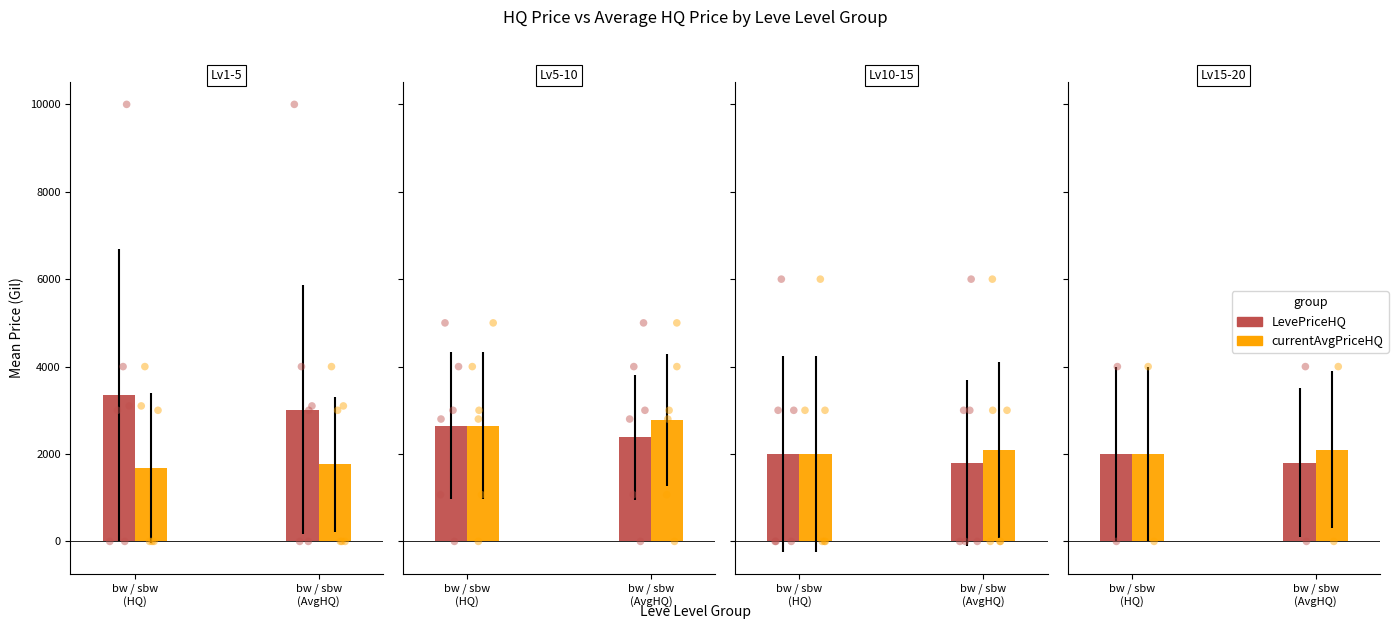

Which series has the largest total across all categories?

currentAvgPriceHQ